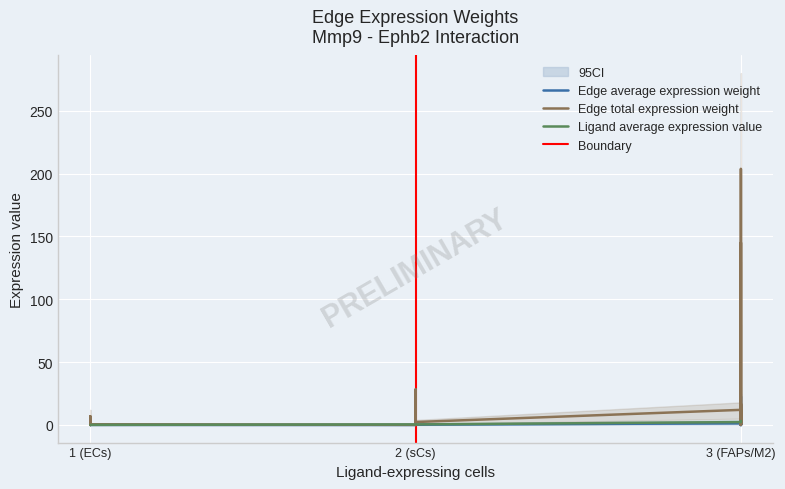

Reading left to right, what are all the values shown in this chart?

Edge average expression weight: 0.0	0.8	0.0	0.1	0.1	16.1	0.0	1.3	0.1	22.6	0.0	1.9	0.0	3.1	0.0	0.3
Edge total expression weight: 0.0	7.0	0.0	0.6	0.7	145.1	0.1	12.0	0.9	203.7	0.1	16.9	0.1	28.3	0.0	2.4
Ligand average expression value: 0.1	0.1	0.1	0.1	2.3	2.3	2.3	2.3	3.3	3.3	3.3	3.3	0.5	0.5	0.5	0.5